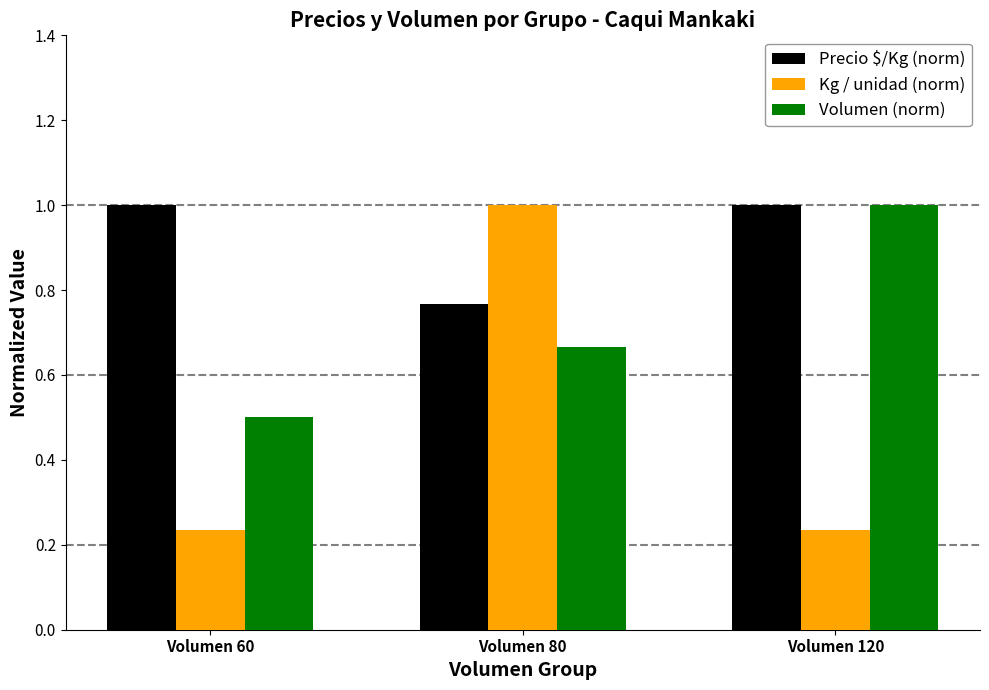

What is the maximum value shown in the chart?

1.0